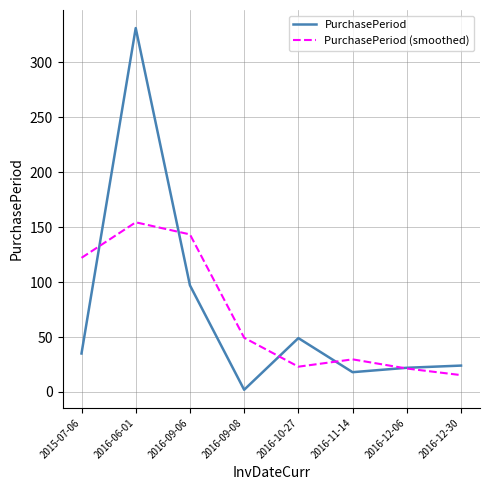

True or false: PurchasePeriod and PurchasePeriod (smoothed) intersect in this chart.

True